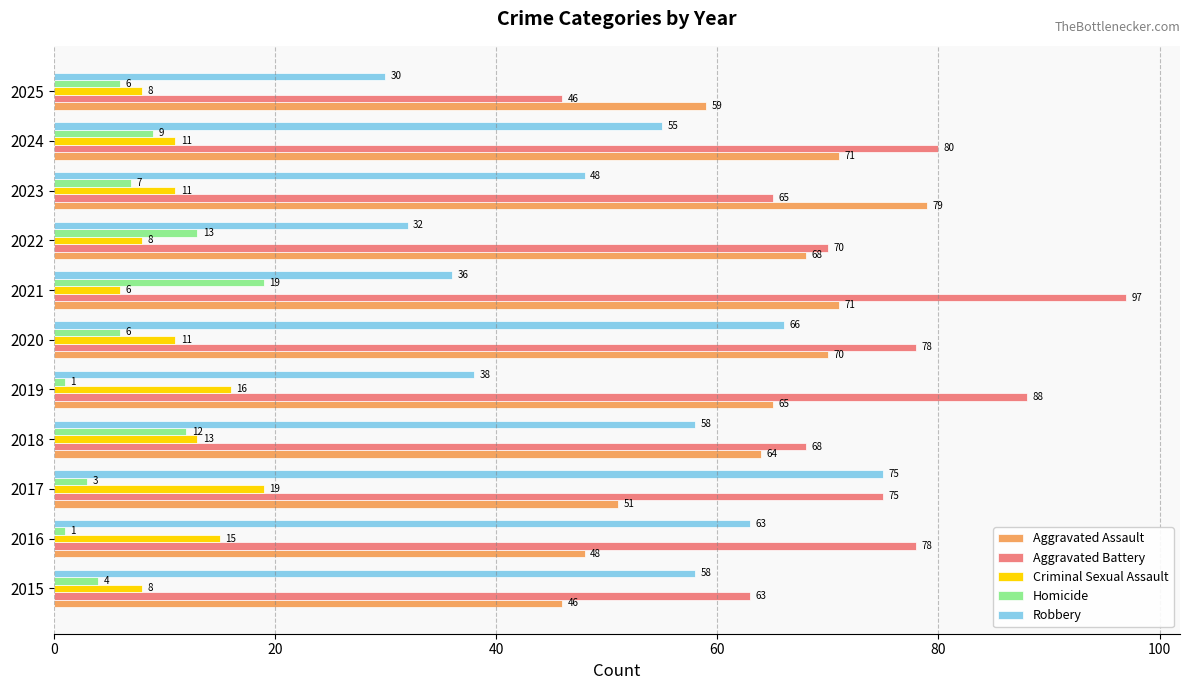

What is the sum of the Aggravated Battery values at 2015 and 2023?

128